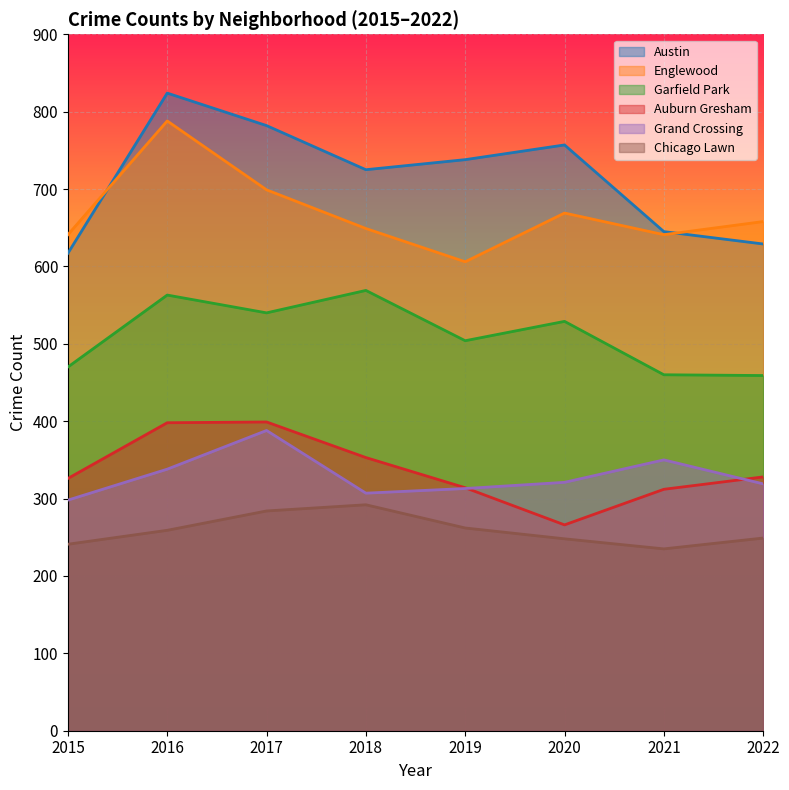

Is it true that Englewood equals 669 at 2020?

True